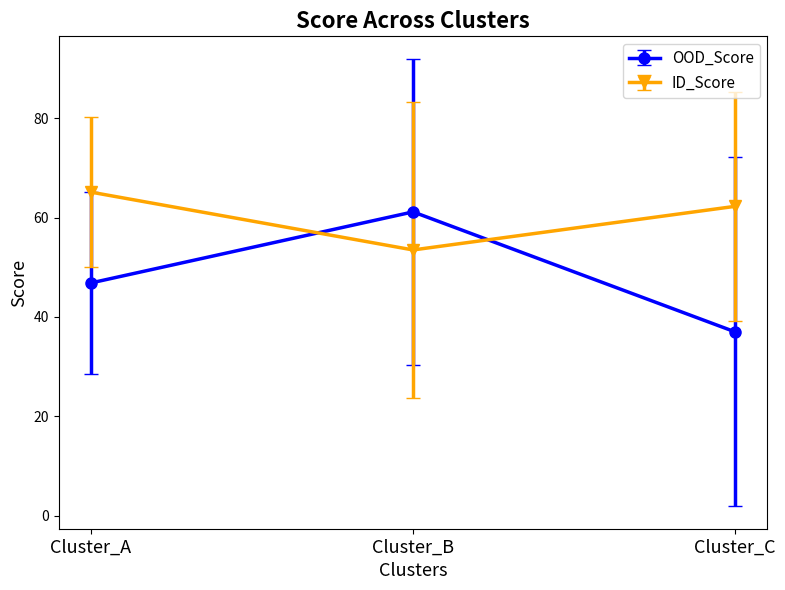

Is the value of ID_Score at Cluster_A greater than the value of OOD_Score at Cluster_B?

Yes